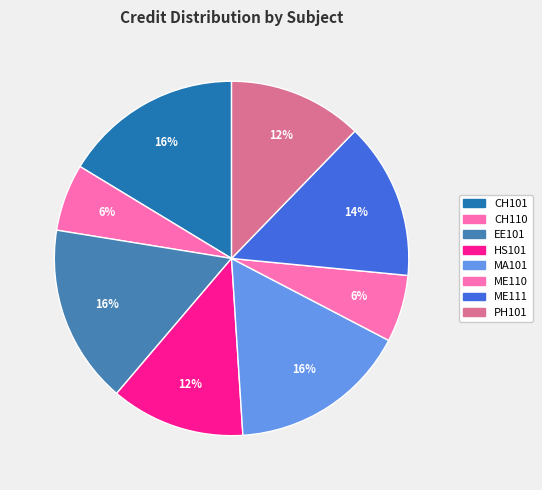

To the nearest percent, what is the difference between the largest and smallest slice percentages?

10%